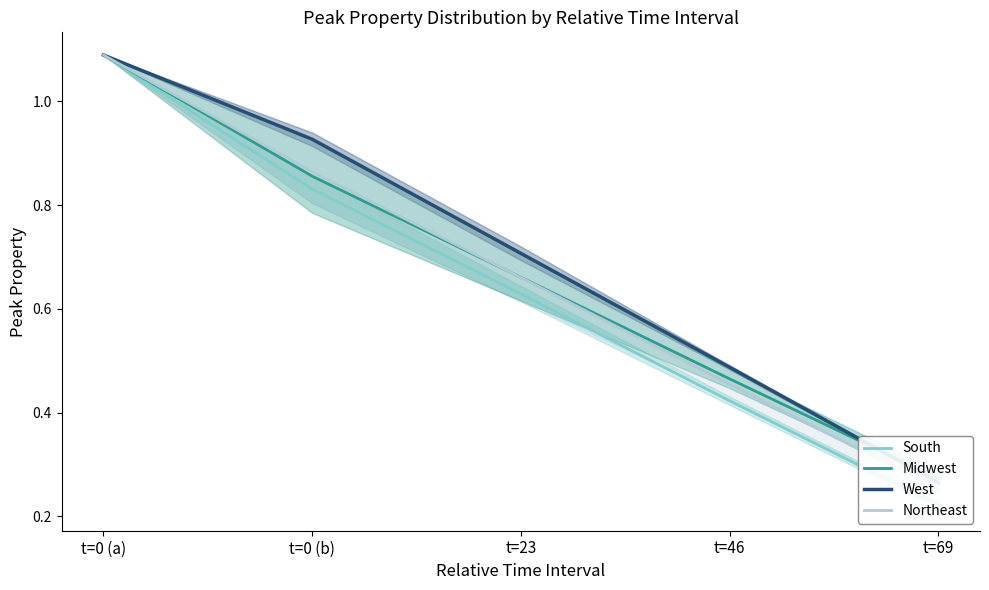

Rank the series at t=0 (a) from lowest to highest value.

South, Midwest, West, Northeast